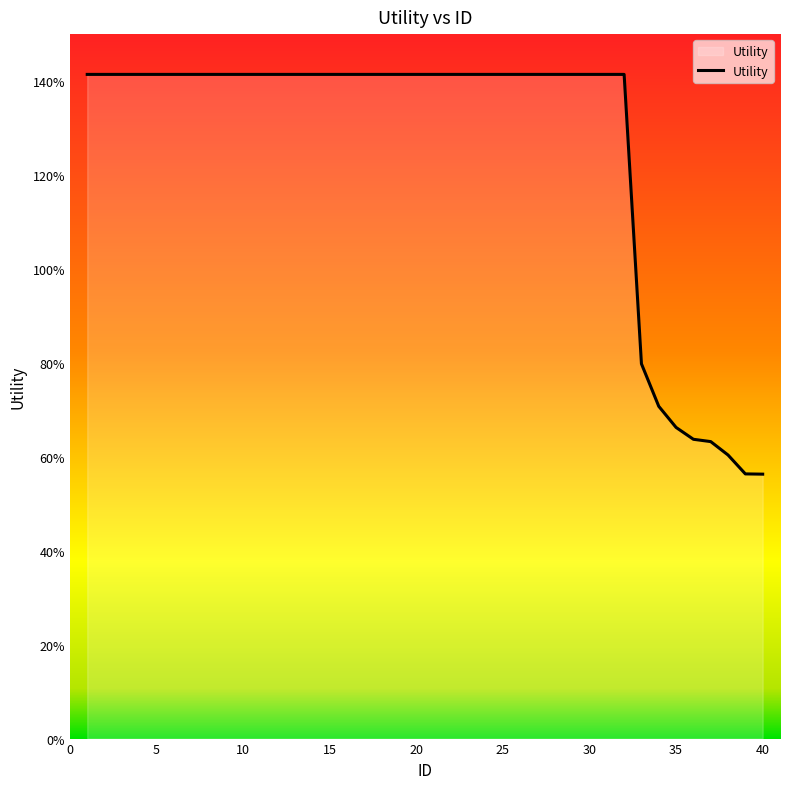

What is the difference between the maximum and minimum values?

0.9